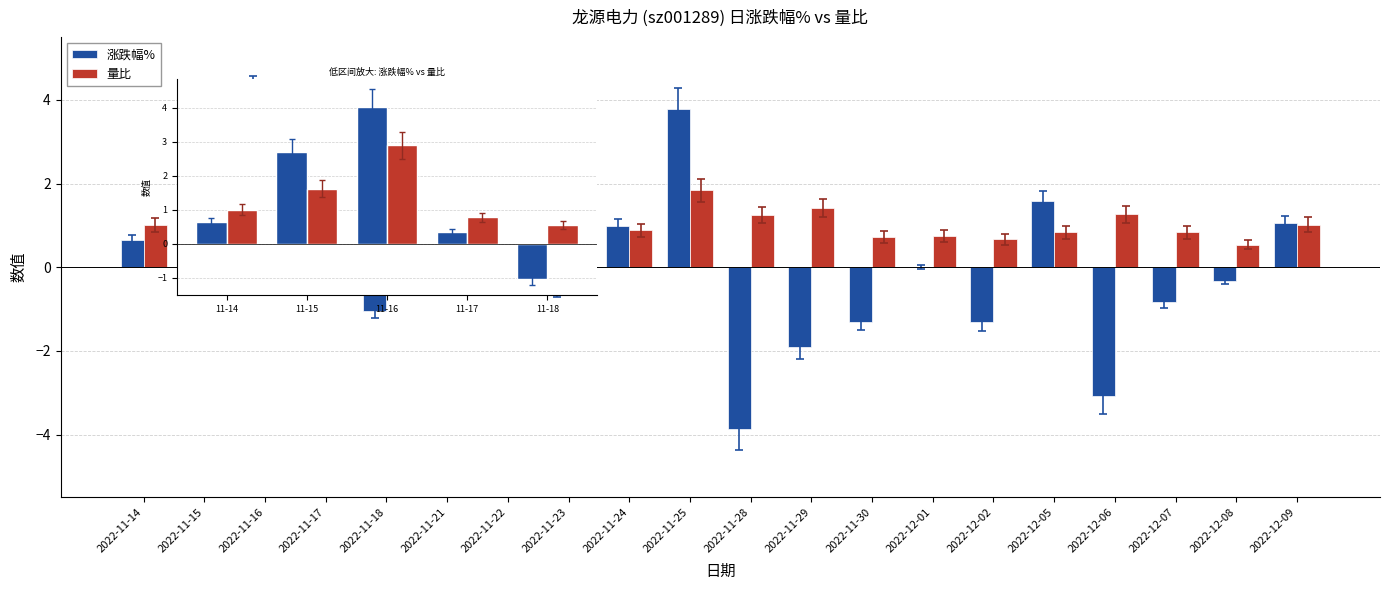

What is the value of the 量比 bar at the 5th from the left?

0.6